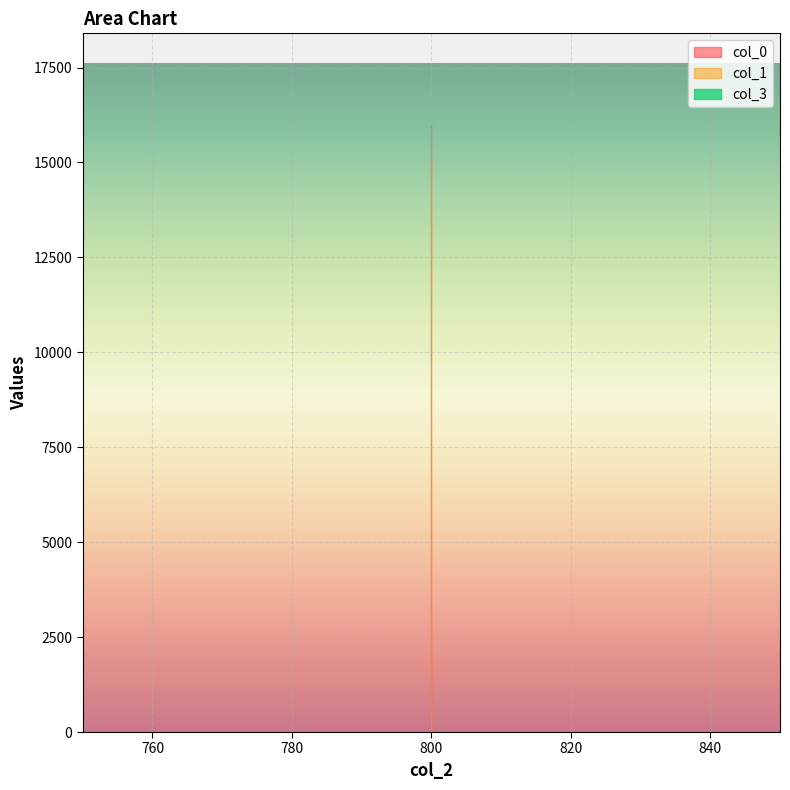

Reading right to left, what are all the values shown in this chart?

col_0: 16000.0	16000.0	16000.0	16000.0
col_1: 15000.0	15000.0	15000.0	15000.0
col_3: 0.0	0.0	0.0	0.0